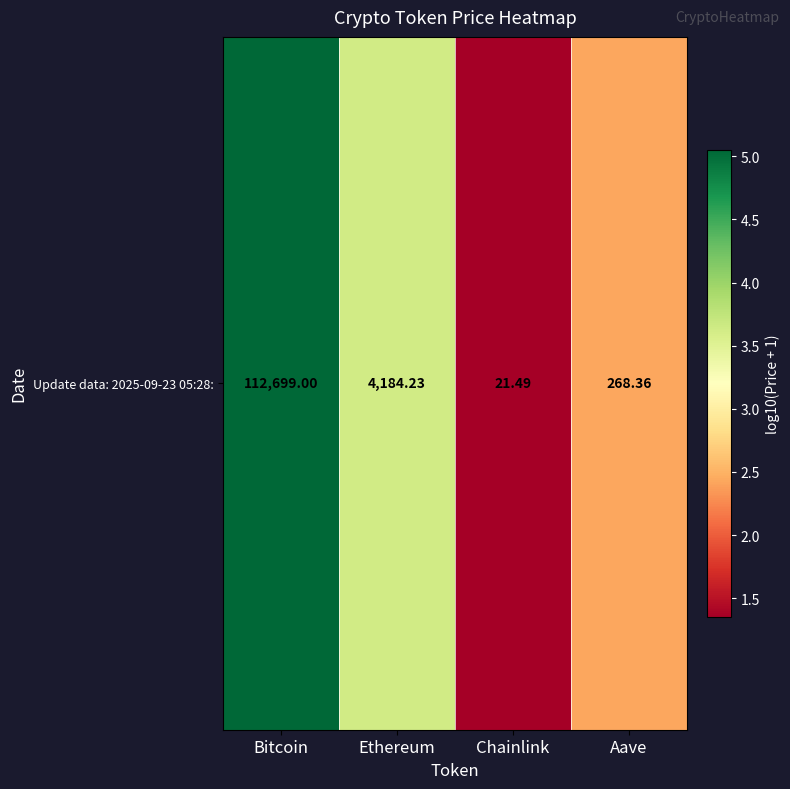

True or false: the data shows 3.6 at Ethereum.

True